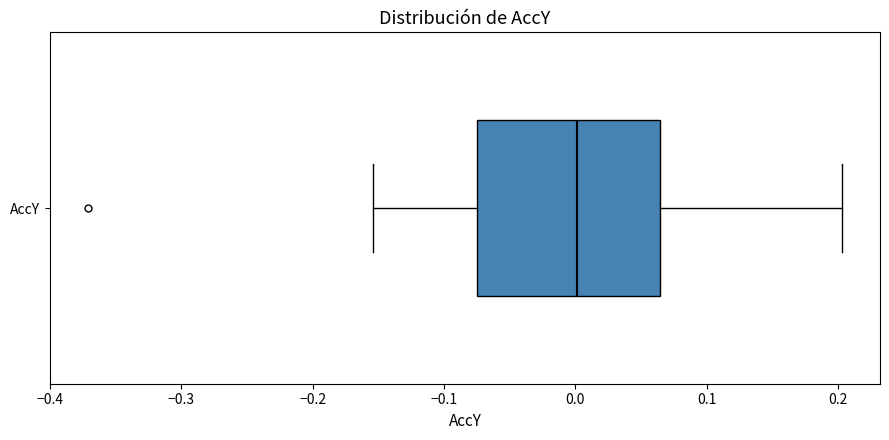

Read this box plot against the x-axis: the position of the median line, the range covered by the box, and the ends of both whiskers. The values are not printed on the chart, so give them approximately, as read against the axis.

median 0.00, box -0.08 to 0.06, whiskers -0.15 to 0.20